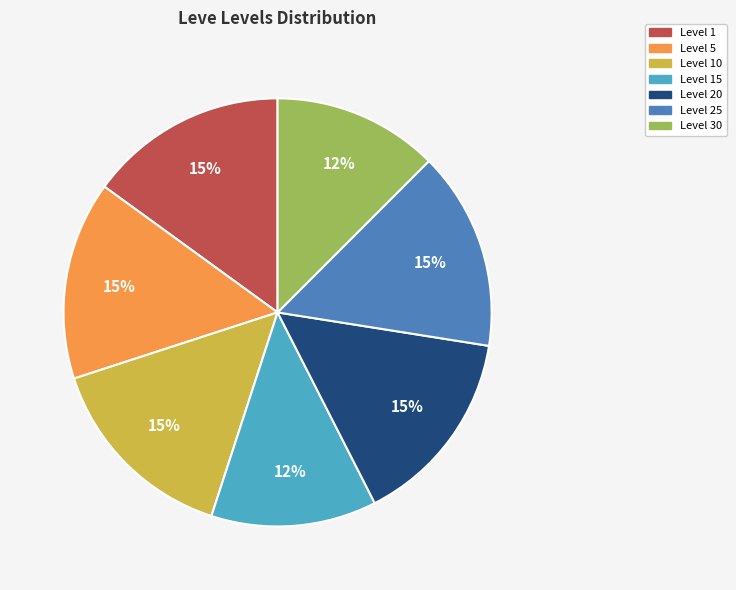

Approximately how many times larger is the value at Level 10 compared to Level 15?

1.2